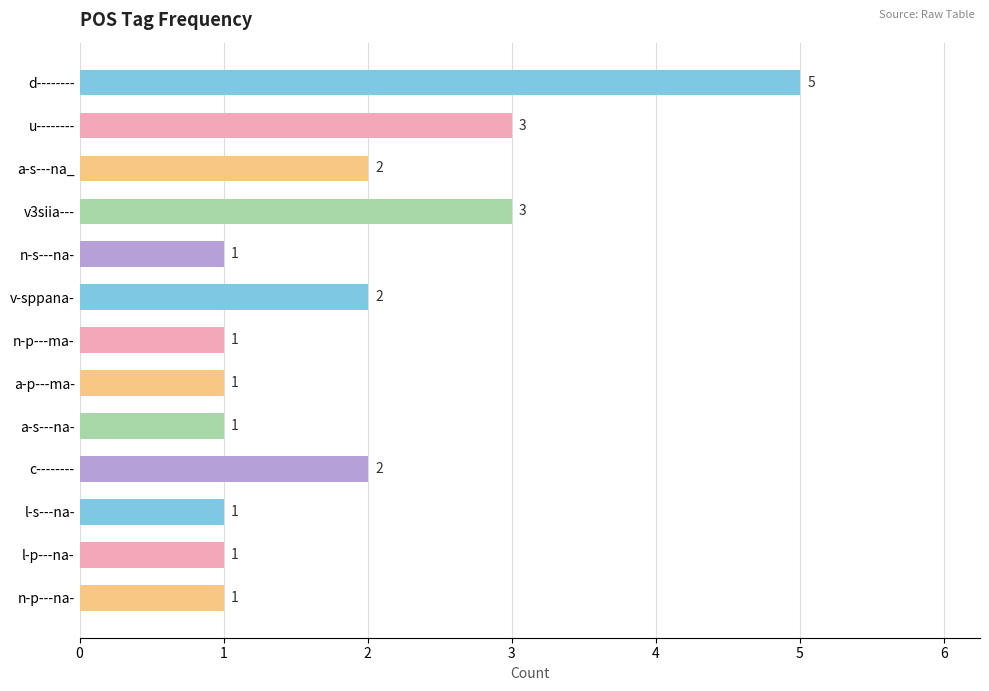

The value at a-s---na- is 0. True or false?

False